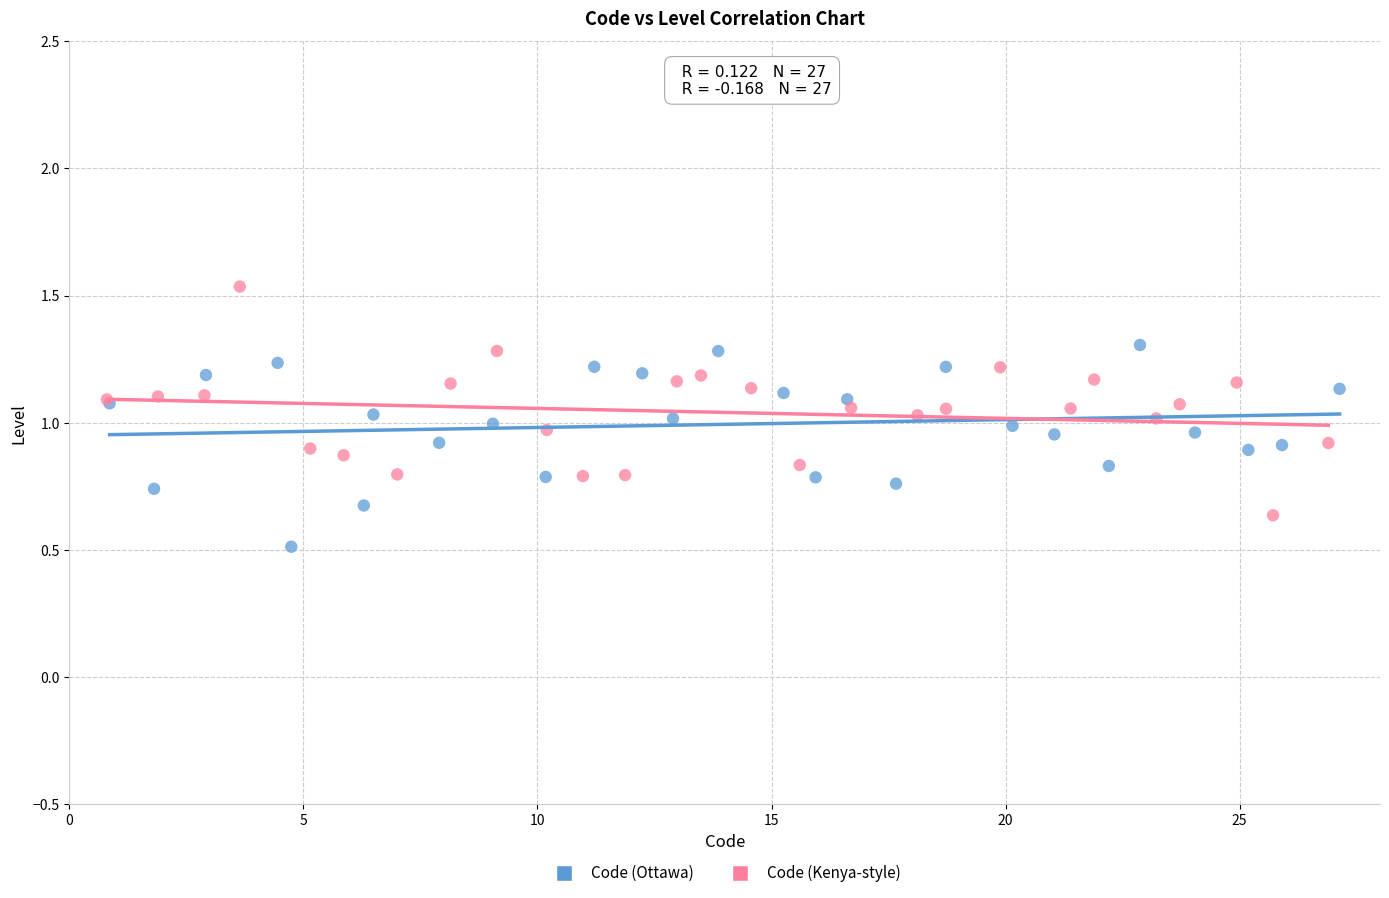

Which series contains the lowest Y value?

Code (Ottawa)